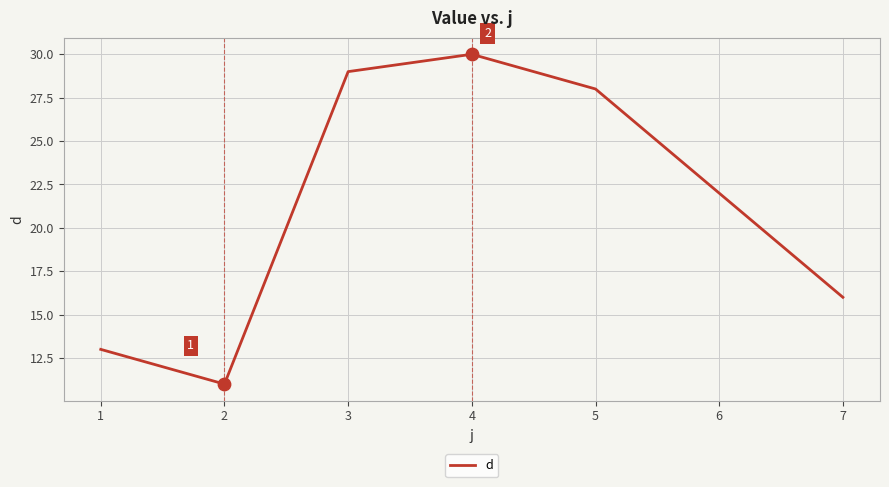

What is the change in value from 3 to 7?

-13